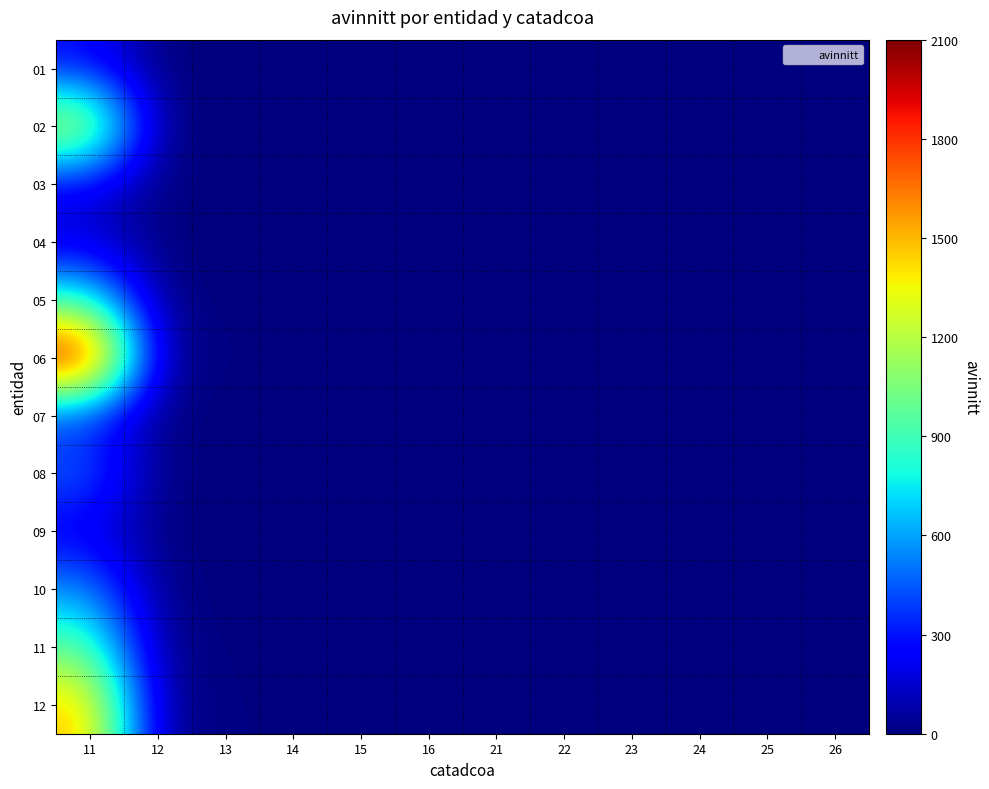

What is the greatest value displayed?

2100